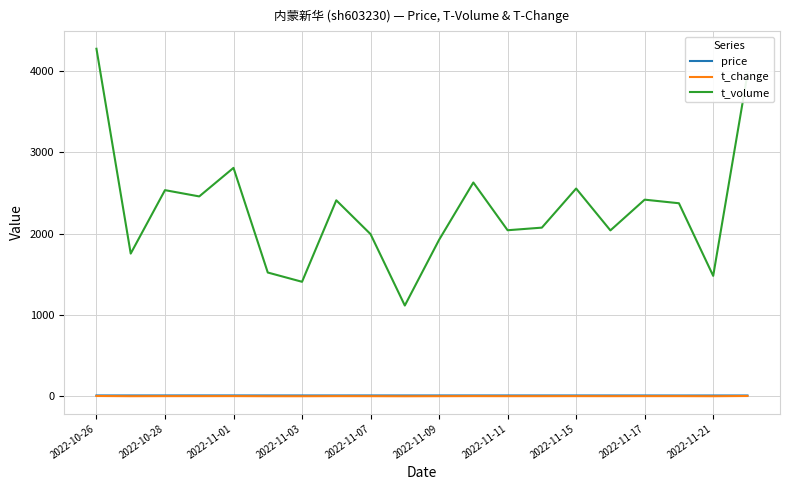

At how many categories does at least one series exceed 596?

20